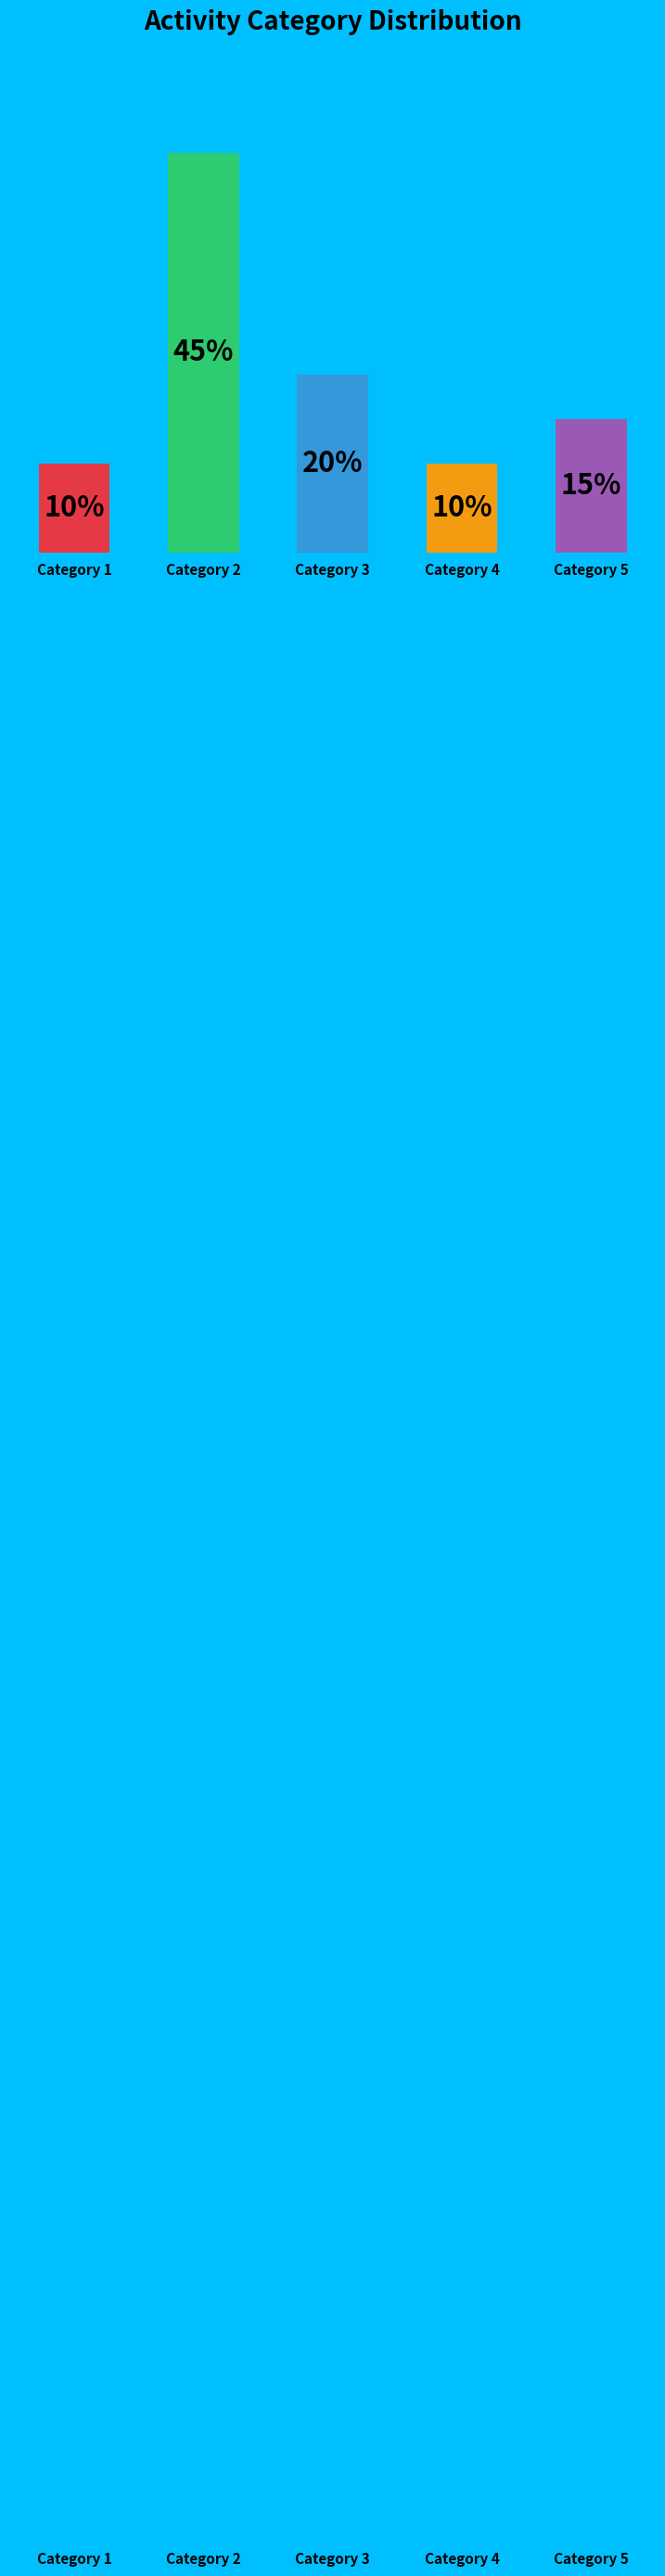

Where is the data nearest to the value 27?

Category 3